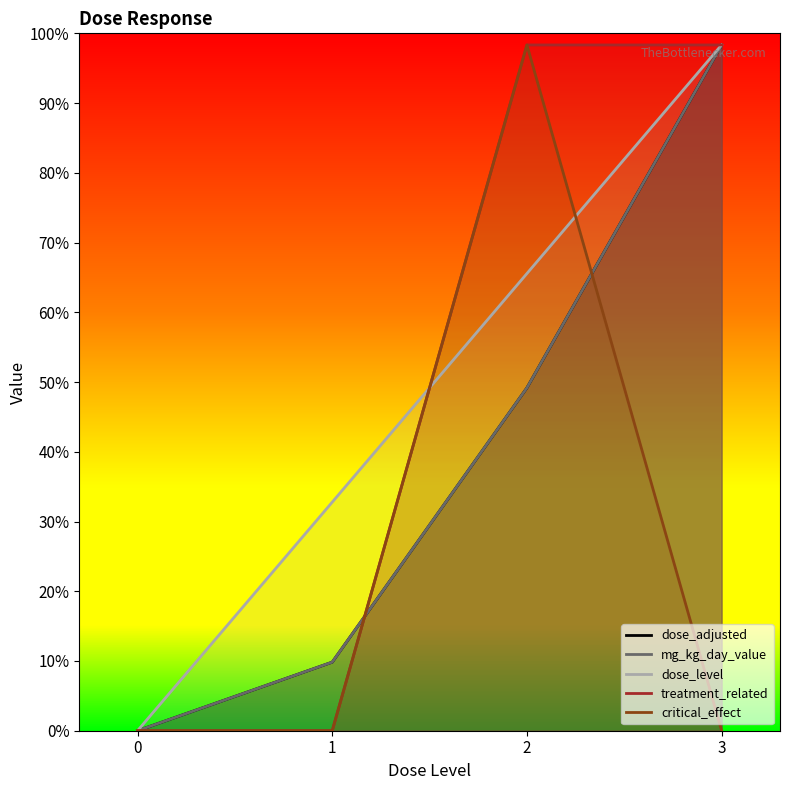

At how many categories does at least one series exceed 70?

3